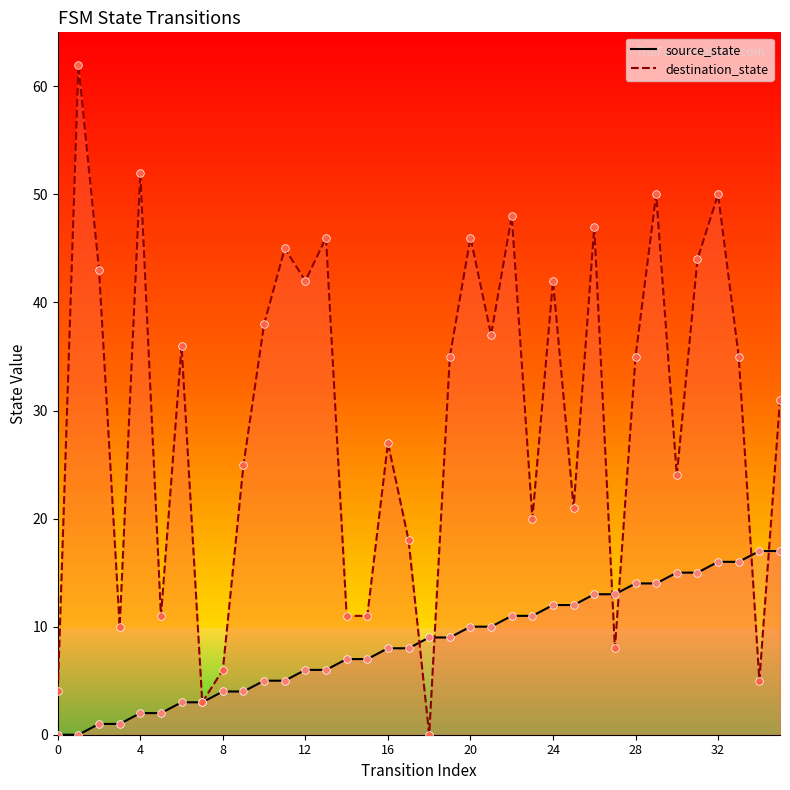

At which category is the sum across all series the highest?

32